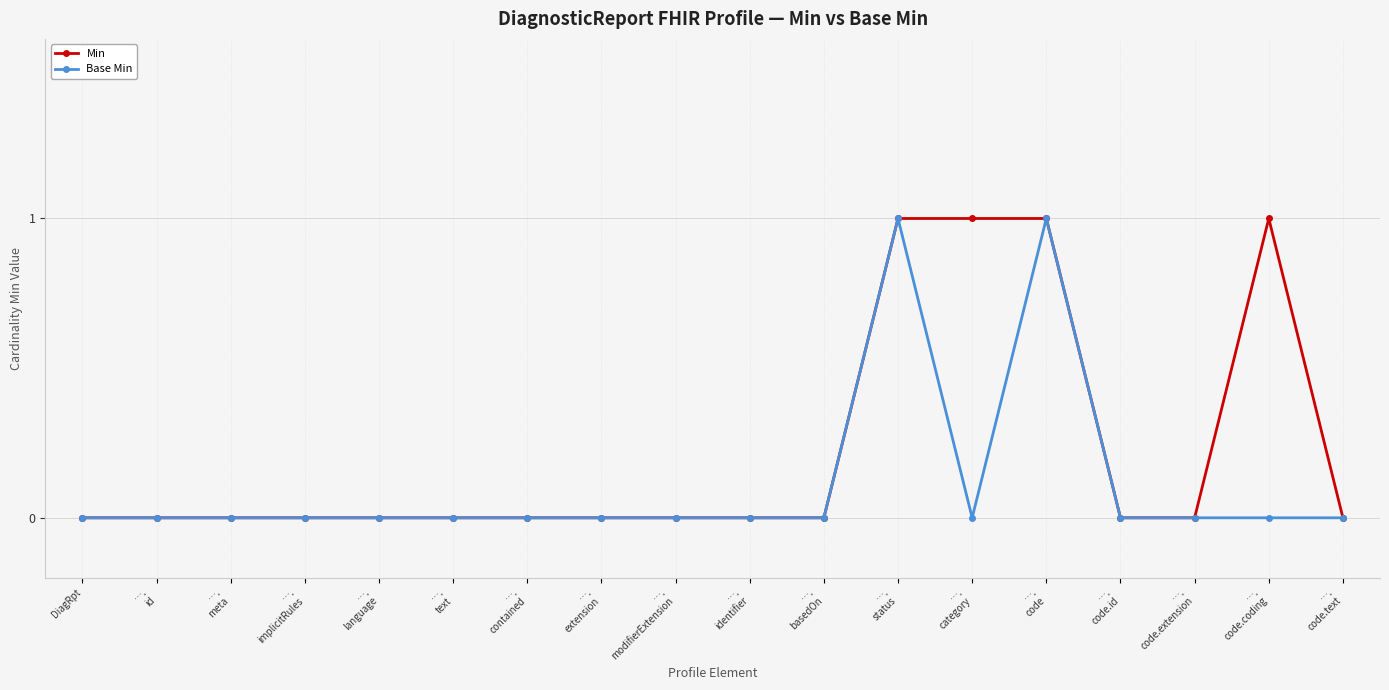

Reading left to right, what are all the values shown in this chart?

Min: DiagRpt=0	….
id=0	….
meta=0	….
implicitRules=0	….
language=0	….
text=0	….
contained=0	….
extension=0	….
modifierExtension=0	….
identifier=0	….
basedOn=0	….
status=1	….
category=1	….
code=1	….
code.id=0	….
code.extension=0	….
code.coding=1	….
code.text=0
Base Min: DiagRpt=0	….
id=0	….
meta=0	….
implicitRules=0	….
language=0	….
text=0	….
contained=0	….
extension=0	….
modifierExtension=0	….
identifier=0	….
basedOn=0	….
status=1	….
category=0	….
code=1	….
code.id=0	….
code.extension=0	….
code.coding=0	….
code.text=0